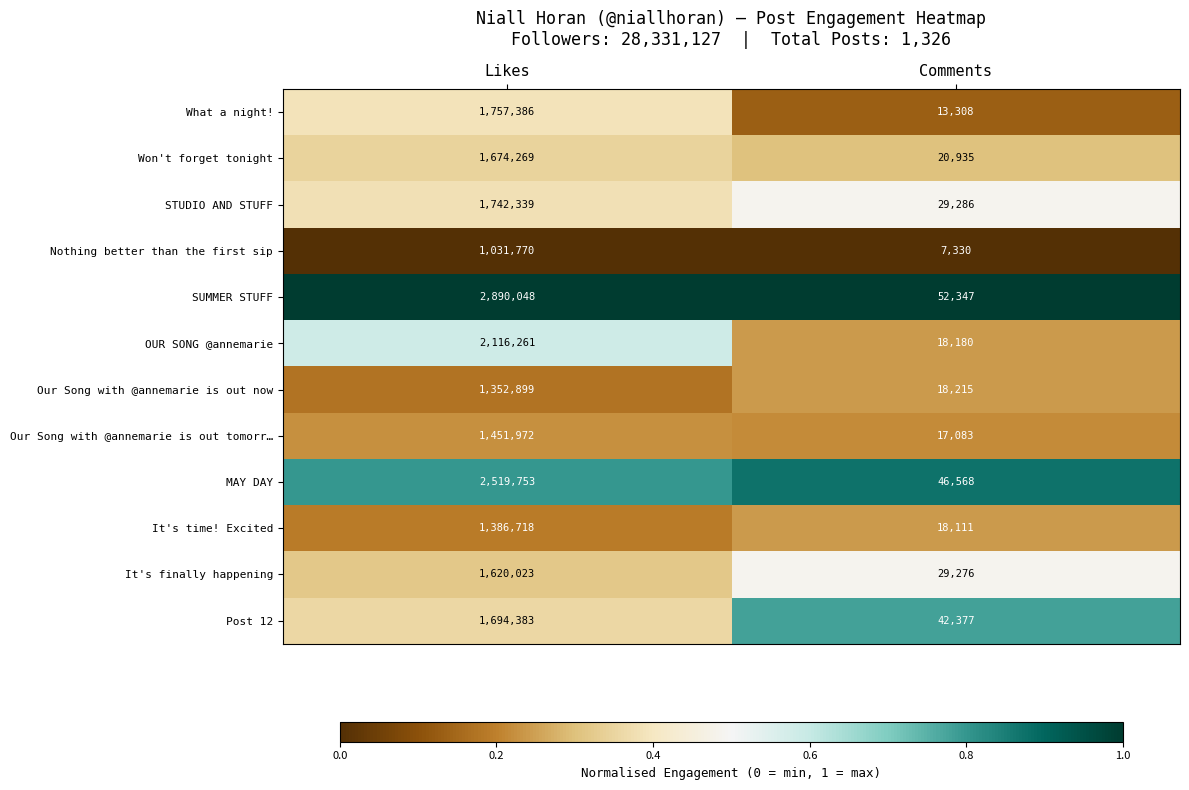

What is the maximum value shown in the chart?

2890048